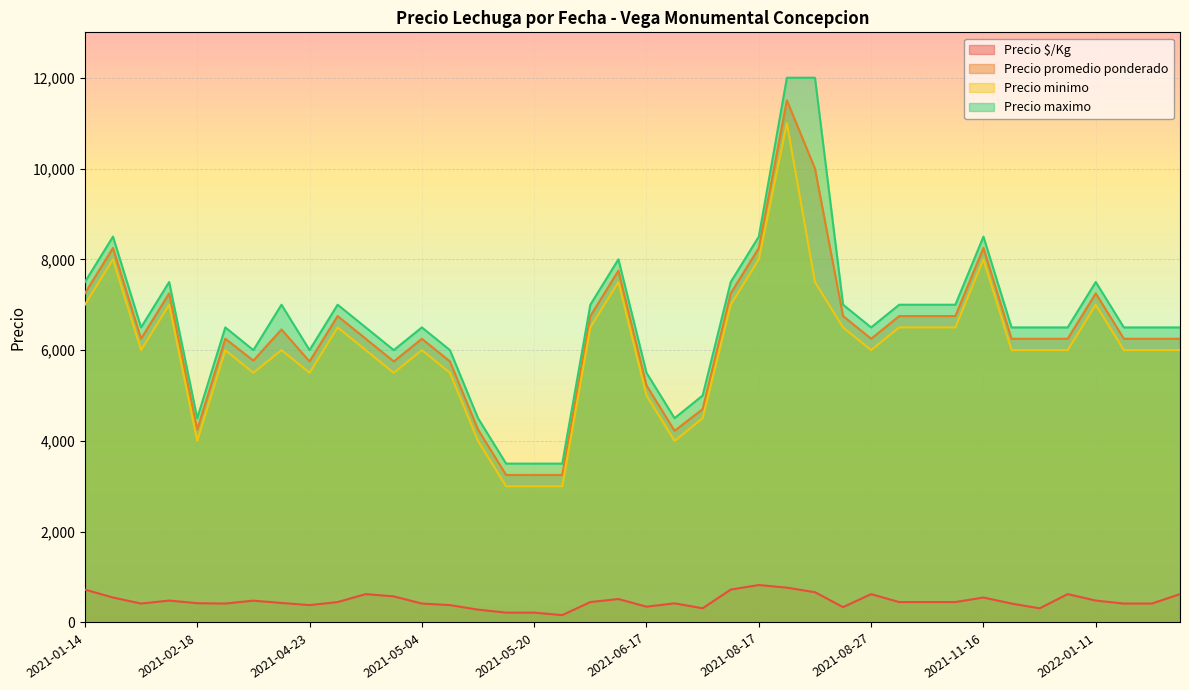

What are all the series names shown in the legend?

Precio $/Kg, Precio promedio ponderado, Precio minimo, Precio maximo